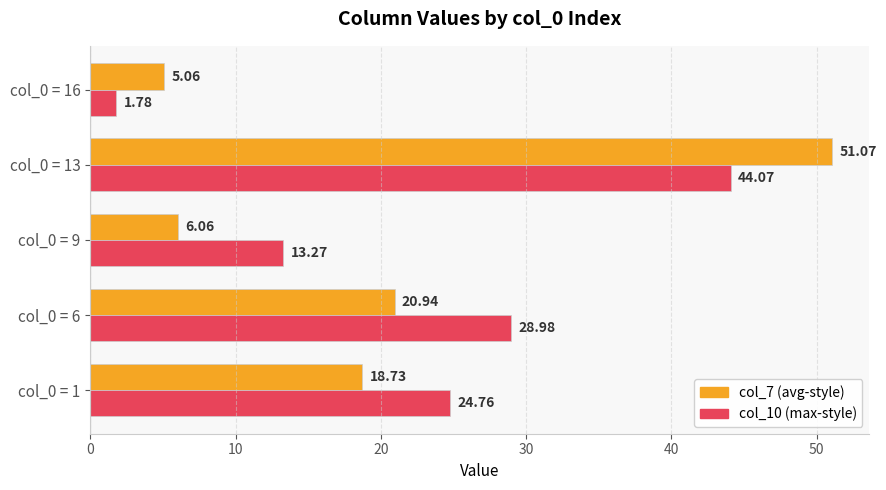

What is the total value across all series at col_0 = 16?

6.8